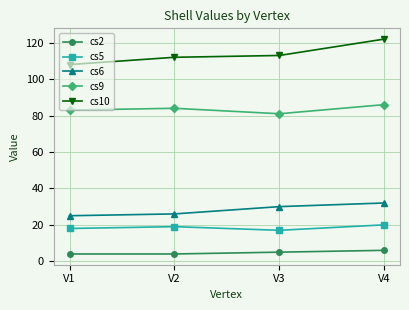

At how many categories does at least one series exceed 90?

4